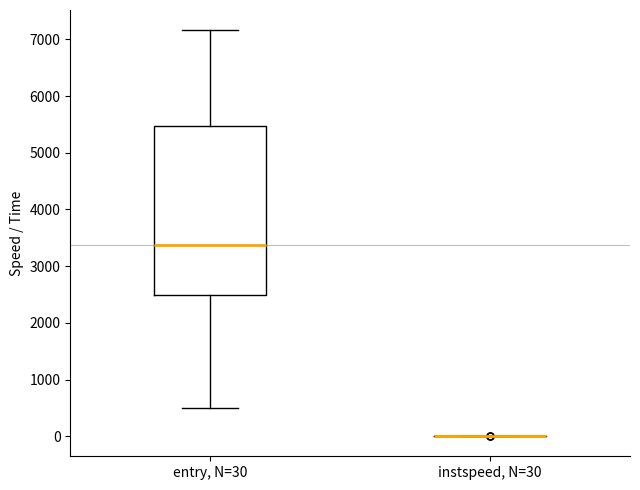

Reading left to right, transcribe this box plot: for each box, give where its median line is, the range the box spans, and where its two whiskers end, as read against the y-axis. The values are not printed on the chart, so give them approximately, as read against the axis.

entry, N=30: median 3400, box 2500 to 5500, whiskers 500 to 7200
instspeed, N=30: box collapsed to a line at 0, whiskers 0 to 0